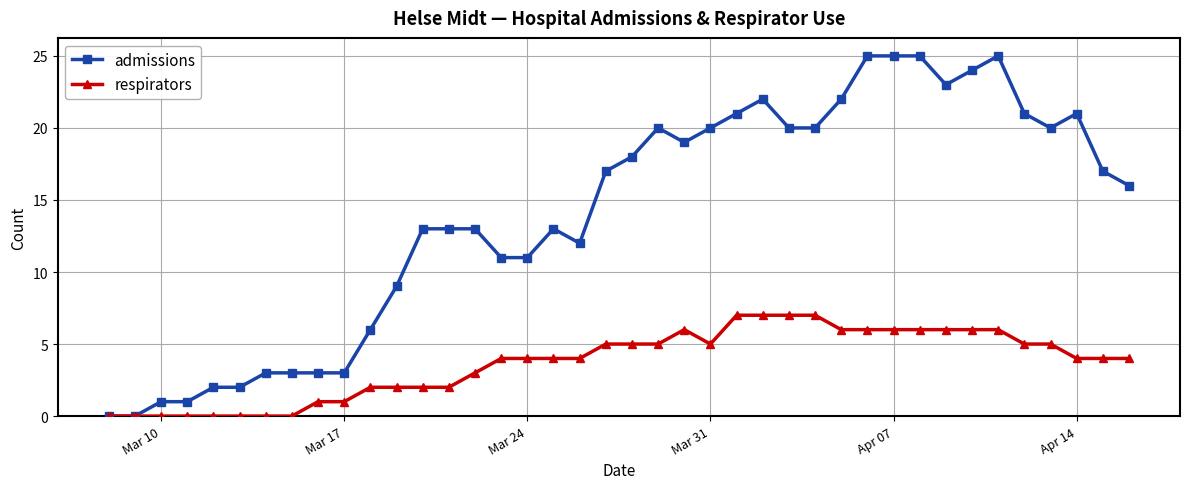

Is this an area chart (filled region under the line)?

No